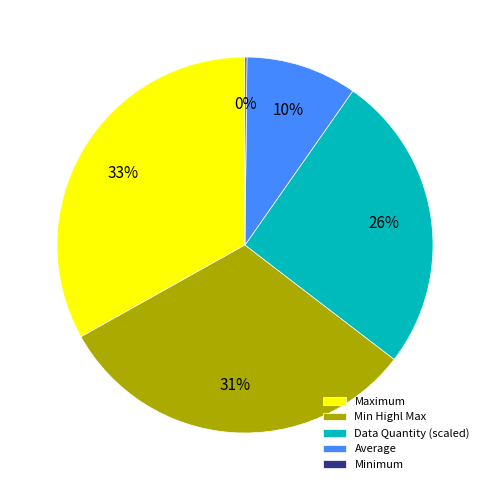

True or false: Average accounts for 10% of the total.

True